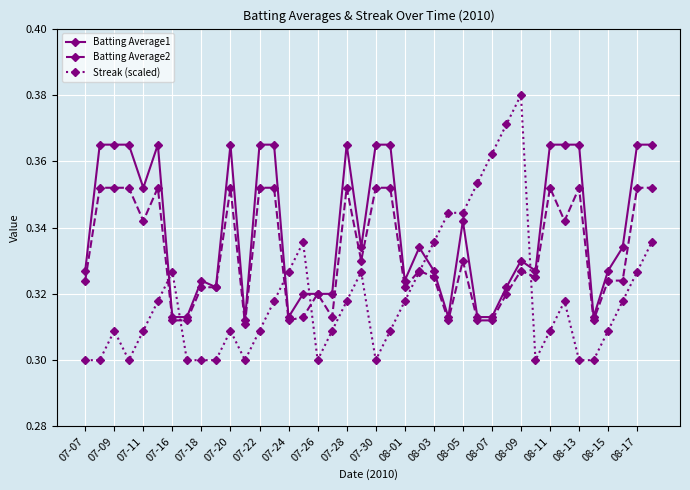

What are all the series names shown in the legend?

Batting Average1, Batting Average2, Streak (scaled)